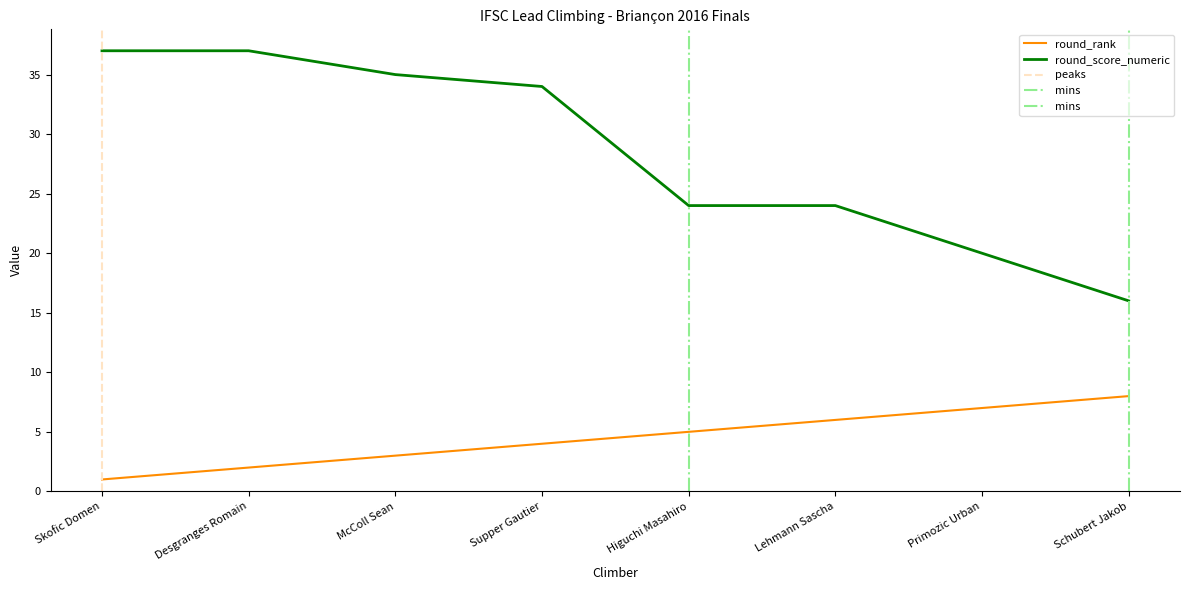

What is the sum of the round_score_numeric values at McColl Sean and Lehmann Sascha?

59